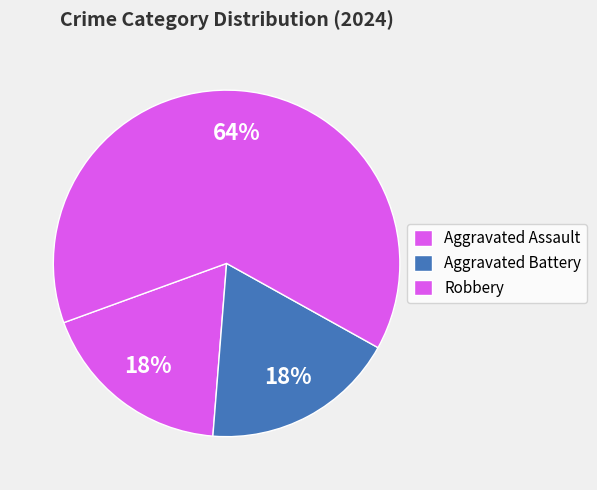

How many segments does this pie chart have?

3